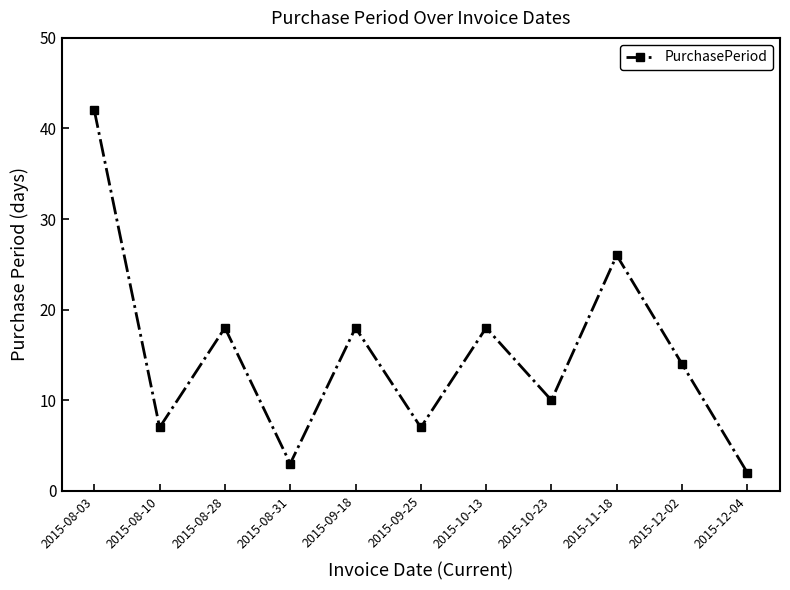

Reading left to right, extract all data points from this chart.

42	7	18	3	18	7	18	10	26	14	2